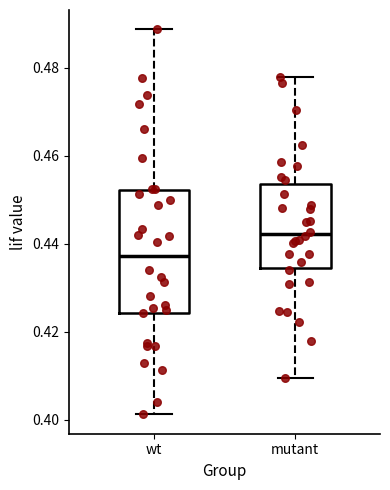

Reading left to right, transcribe this box plot: for each box, give where its median line is, the range the box spans, and where its two whiskers end, as read against the y-axis. The values are not printed on the chart, so give them approximately, as read against the axis.

wt: median 0.438, box 0.424 to 0.452, whiskers 0.402 to 0.488
mutant: median 0.442, box 0.434 to 0.454, whiskers 0.410 to 0.478